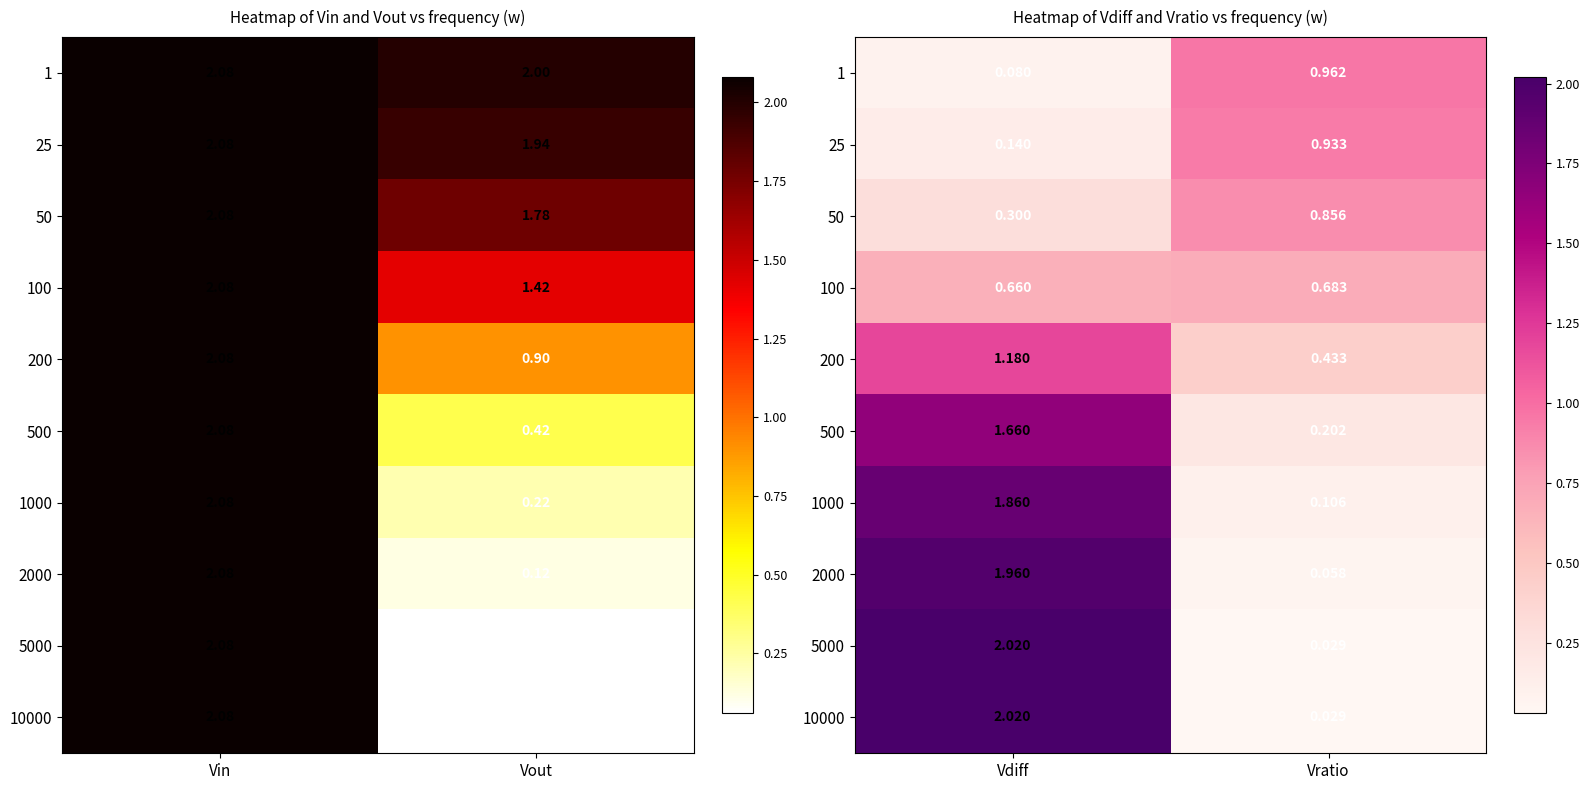

Rank the series by their maximum value, from highest to lowest.

5000, 10000, 2000, 1000, 500, 200, 1, 25, 50, 100